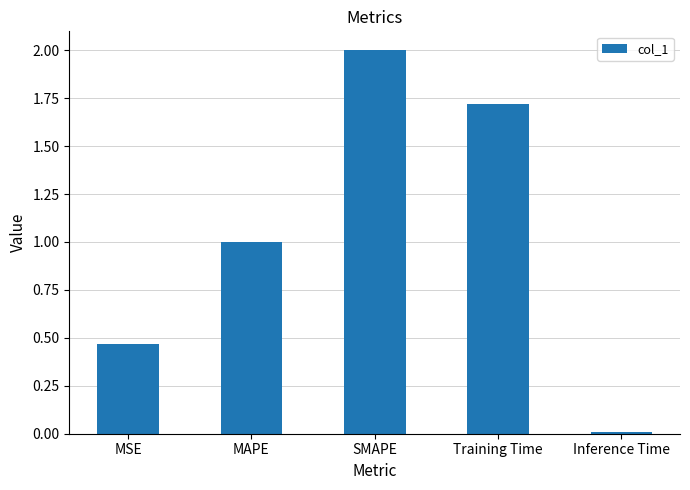

What is the difference between the values at SMAPE and MSE?

1.5